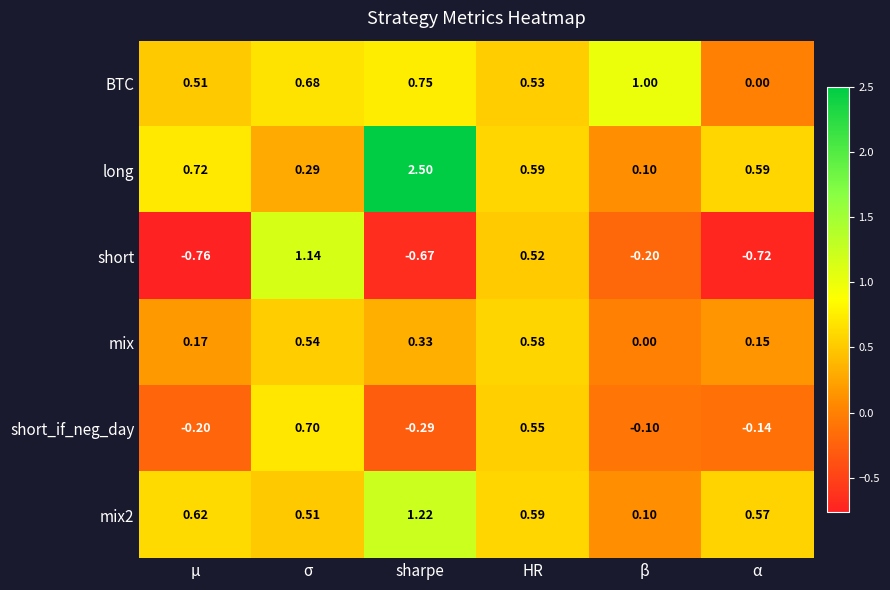

Which series has the largest total across all categories?

long